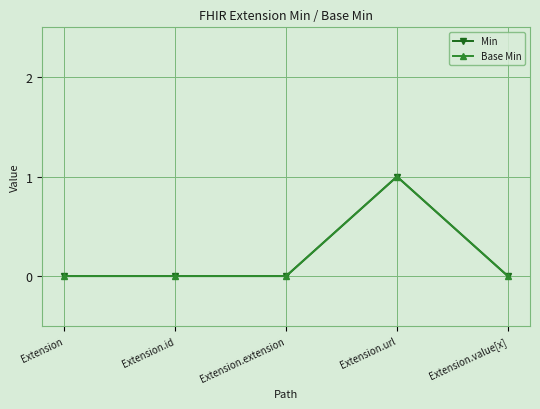

Is this an area chart (filled region under the line)?

No